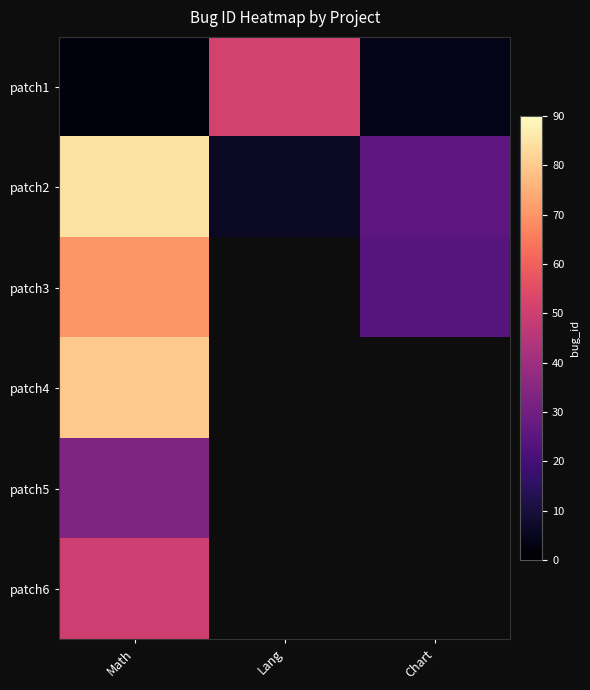

What is the minimum value for patch3?

24.0